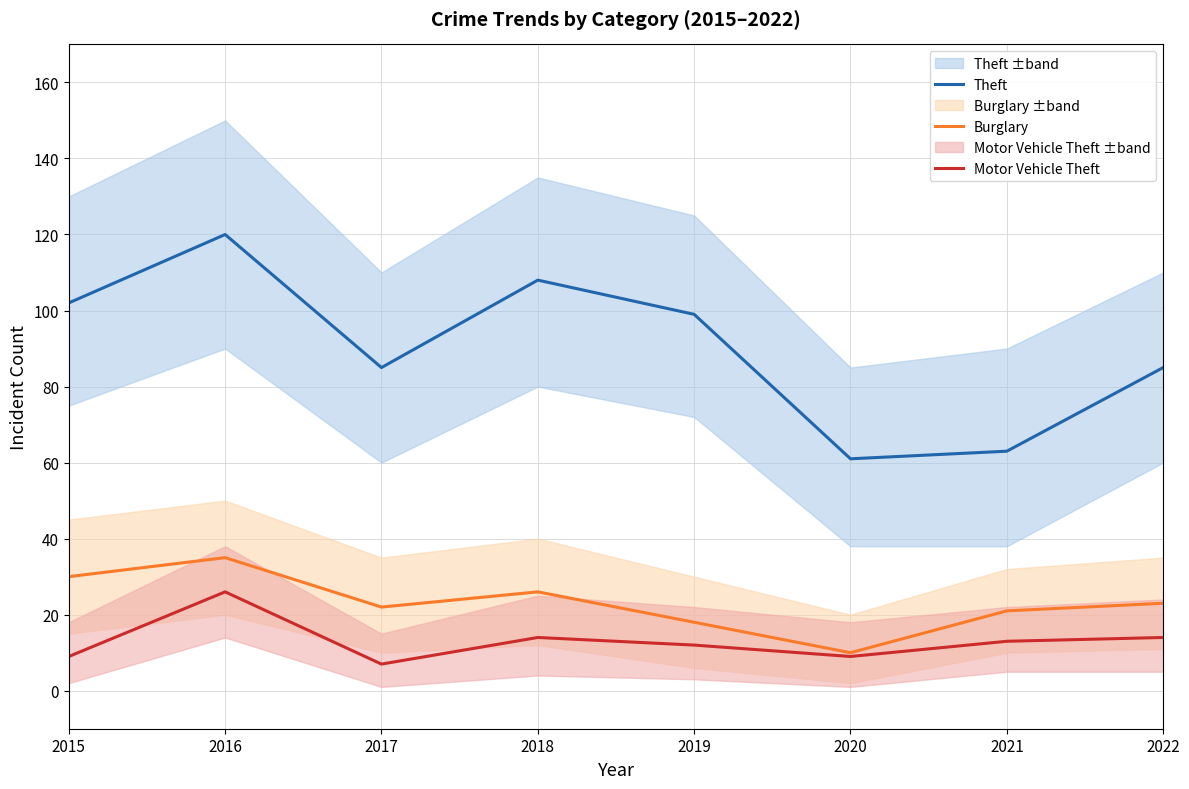

Reading right to left, what are all the values shown in this chart?

Theft: 85	63	61	99	108	85	120	102
Burglary: 23	21	10	18	26	22	35	30
Motor Vehicle Theft: 14	13	9	12	14	7	26	9